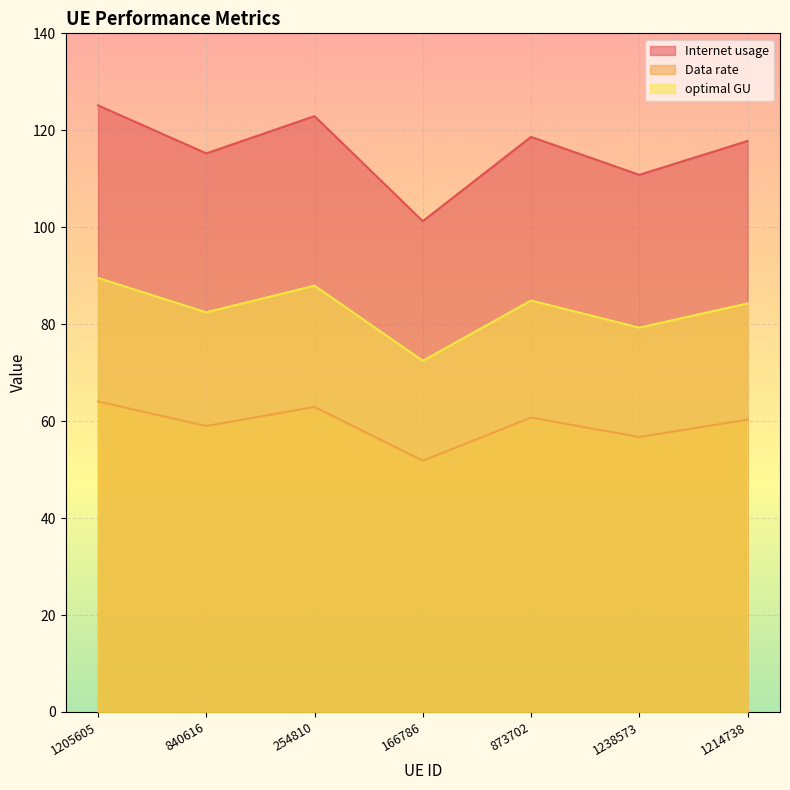

True or false: optimal GU and Internet usage intersect in this chart.

False